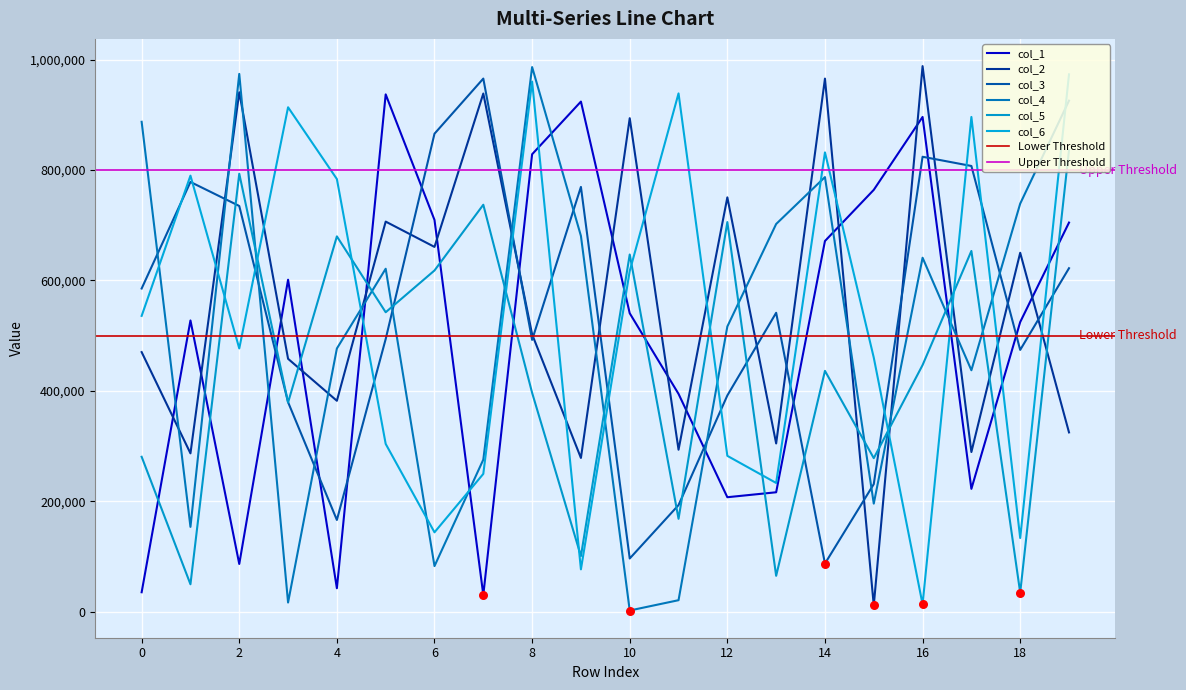

What are all the series names shown in the legend?

col_1, col_2, col_3, col_4, col_5, col_6